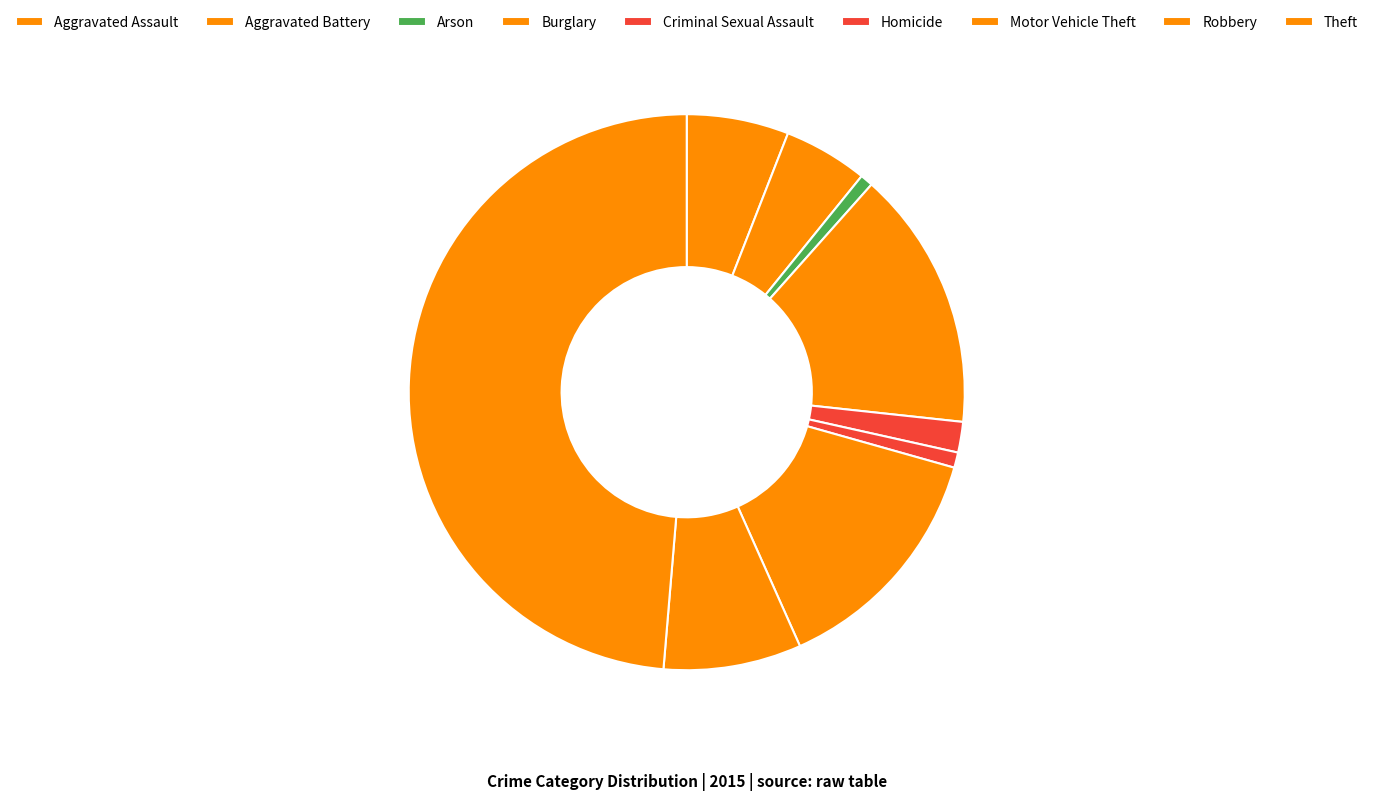

Count the number of slices in the pie.

9